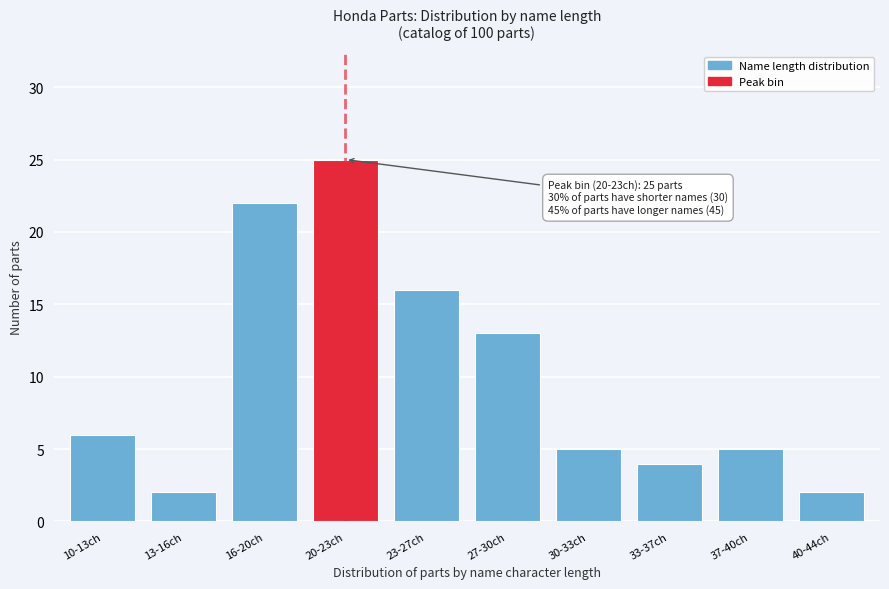

Reading left to right, list all the values displayed in this chart.

6	2	22	25	16	13	5	4	5	2